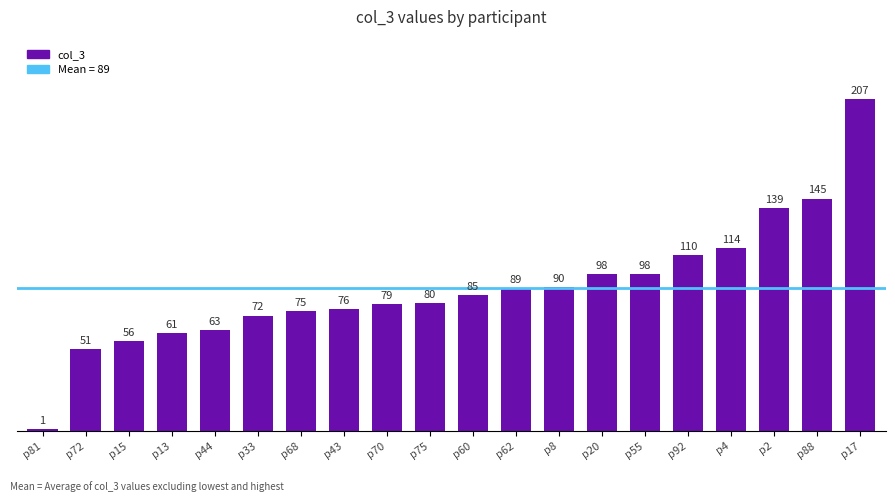

At which category does the chart reach its peak across all series?

p17